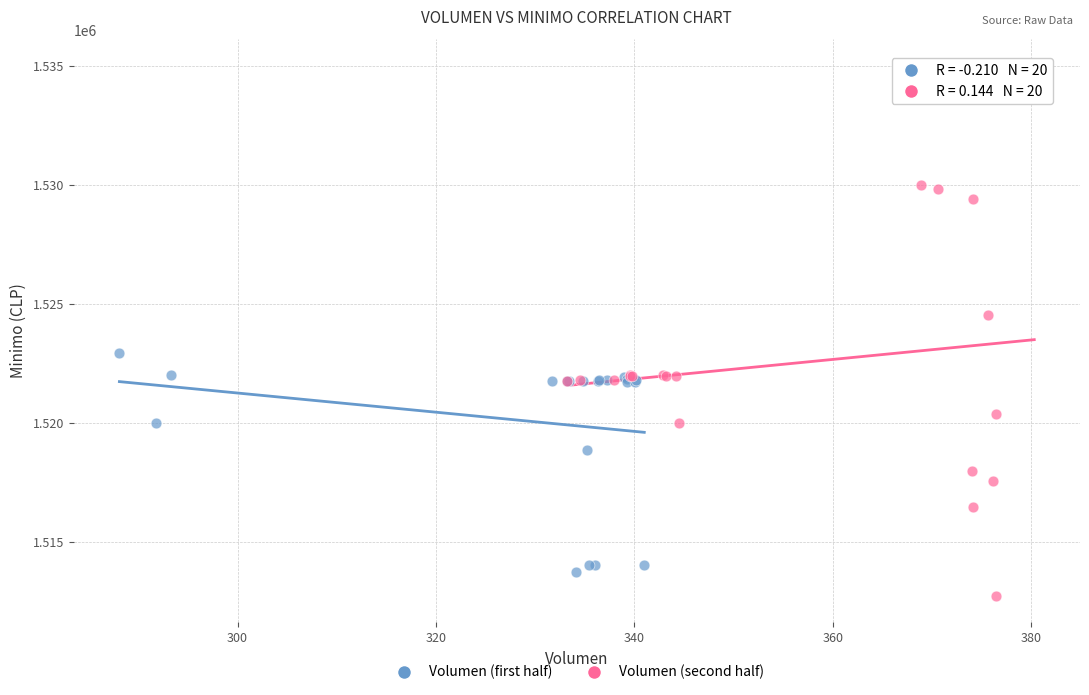

Which series has the largest Y range (max minus min)?

Volumen (second half)